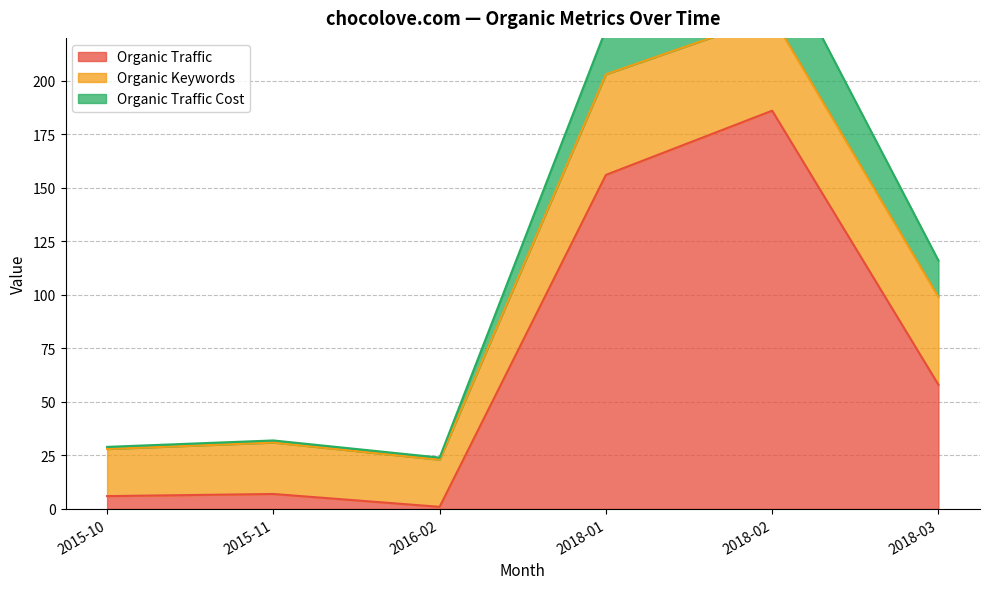

Where is Organic Traffic Cost nearest to the value 18?

2018-03